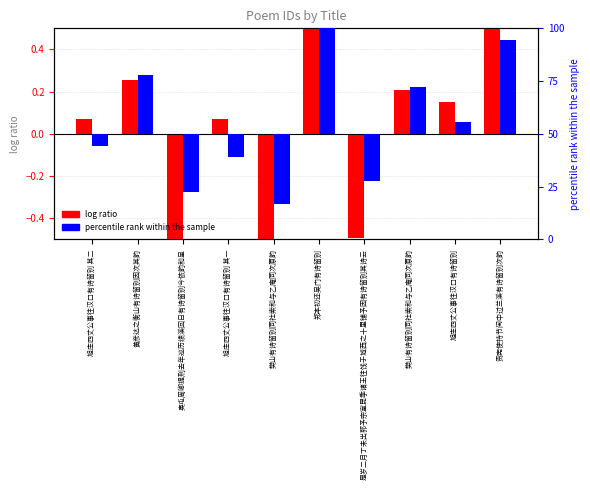

Are the bars grouped side by side (vs. stacked)?

Yes